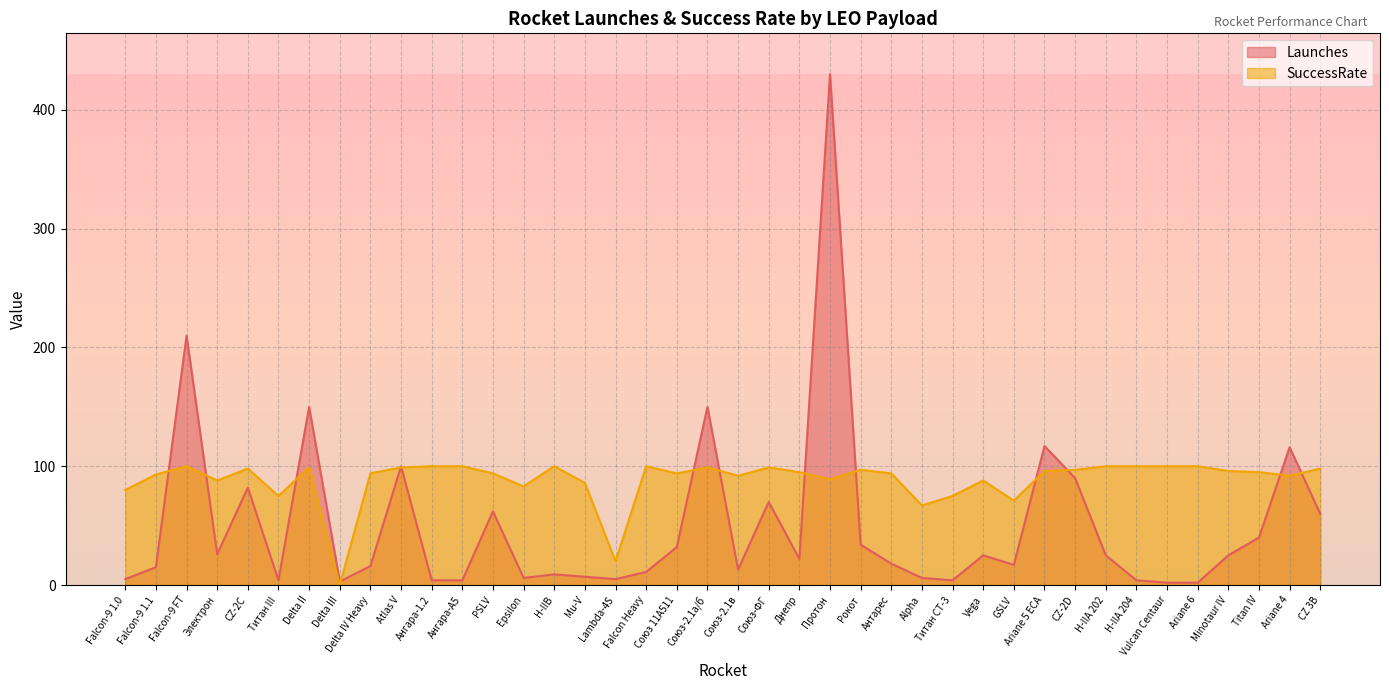

What is the difference between the highest and lowest values at Falcon-9 1.1?

78